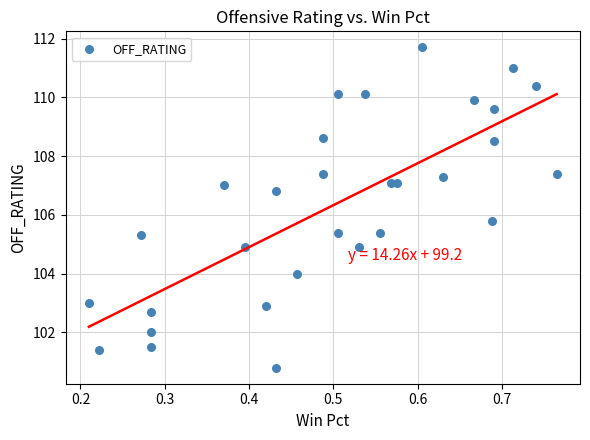

What Y value in the scatter plot is closest to 106?

105.8